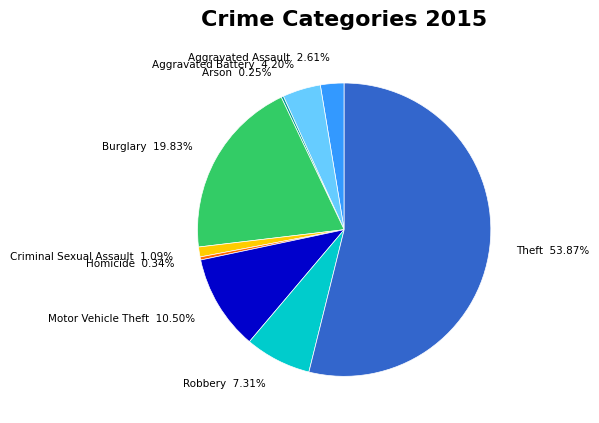

Does any single category account for the majority?

Yes